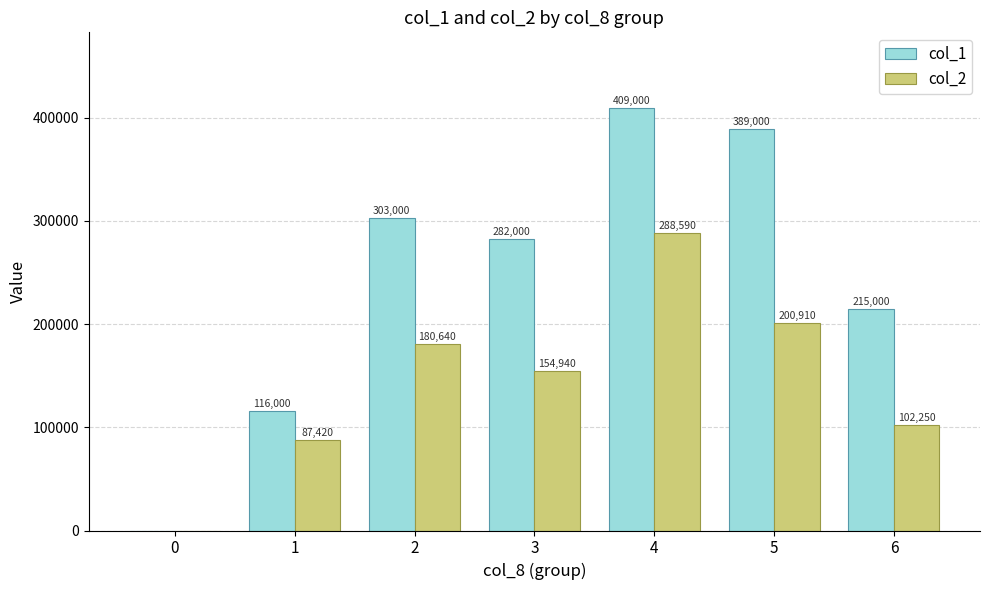

How many categories are shown in the chart?

7